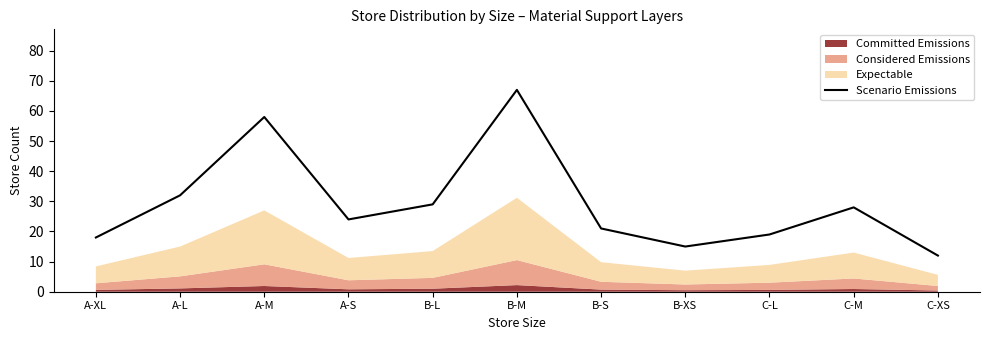

Count the number of values greater than 24.

5